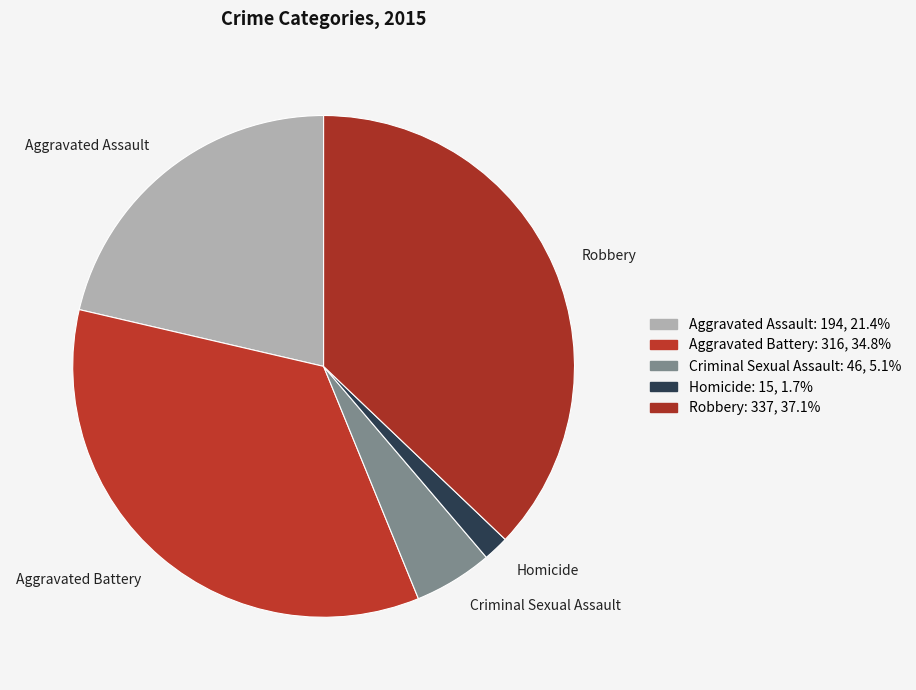

Do Robbery and Aggravated Assault together represent more than half of the pie?

Yes